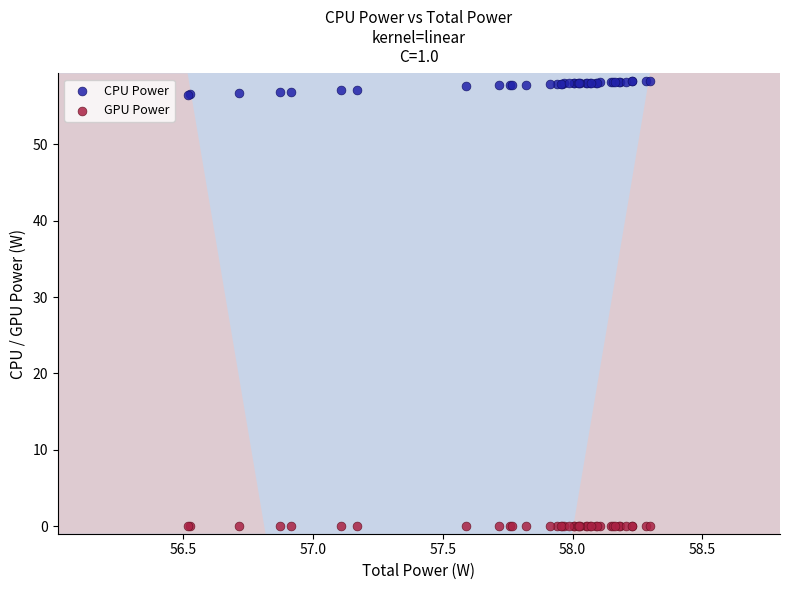

Which series contains the highest Y value?

CPU Power